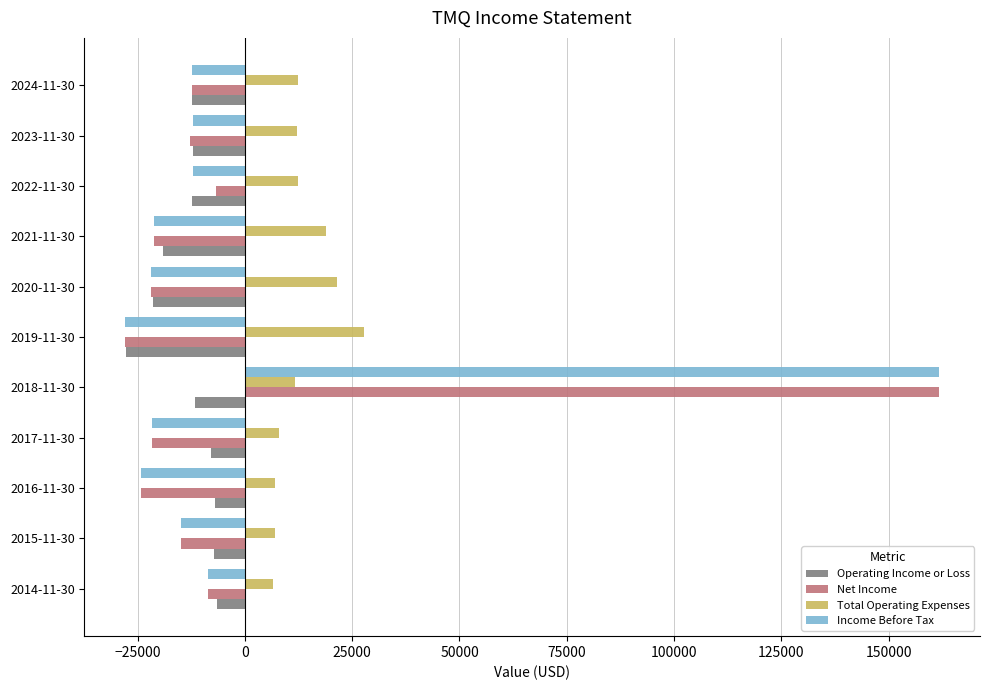

What is the spread (max minus min) of values at 2018-11-30?

173400